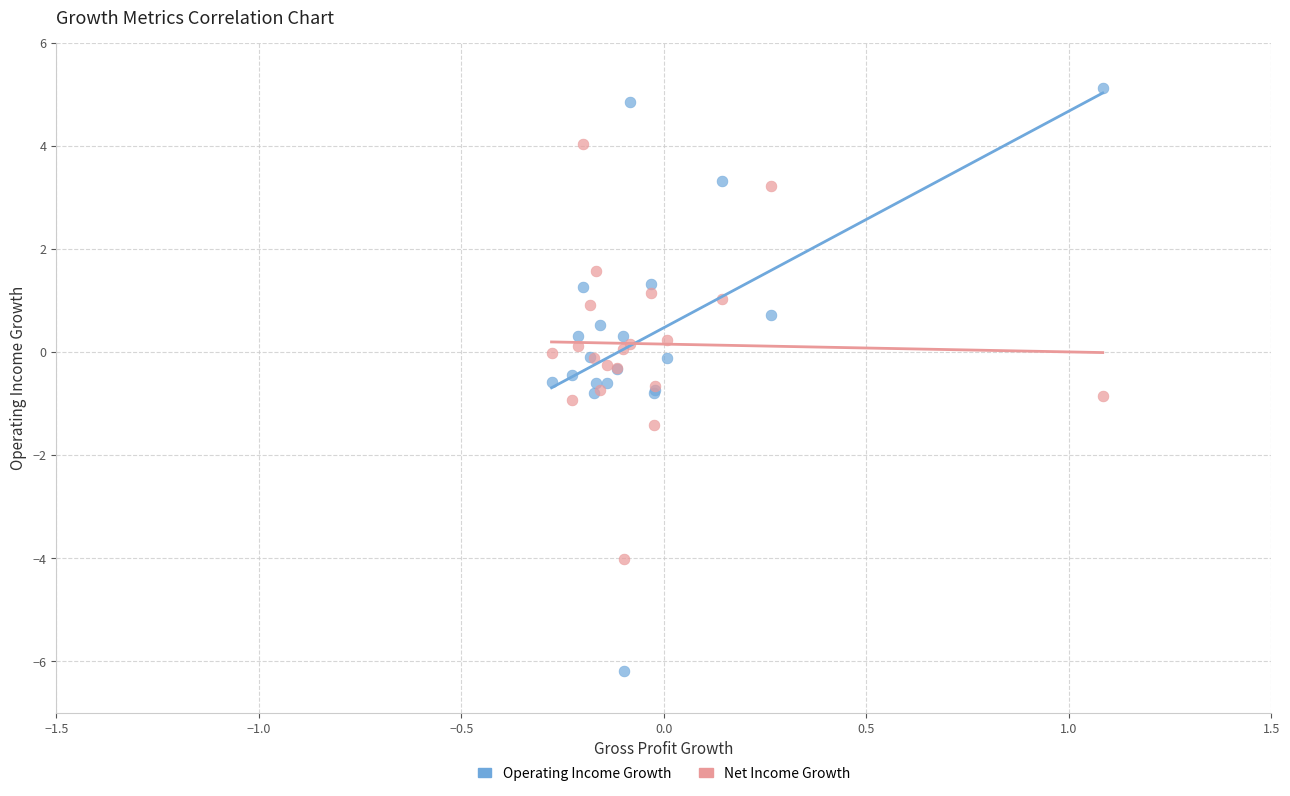

Which series has the widest spread of Y values?

Operating Income Growth